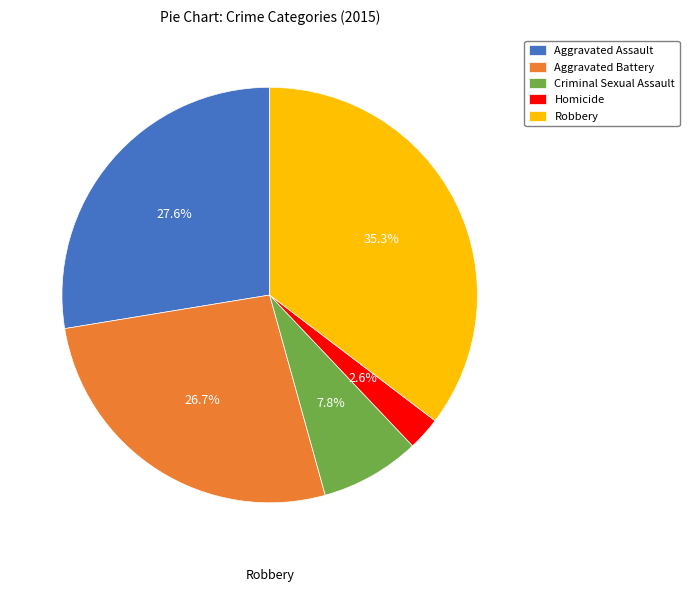

Combined, do Homicide and Aggravated Battery account for over 50%?

No